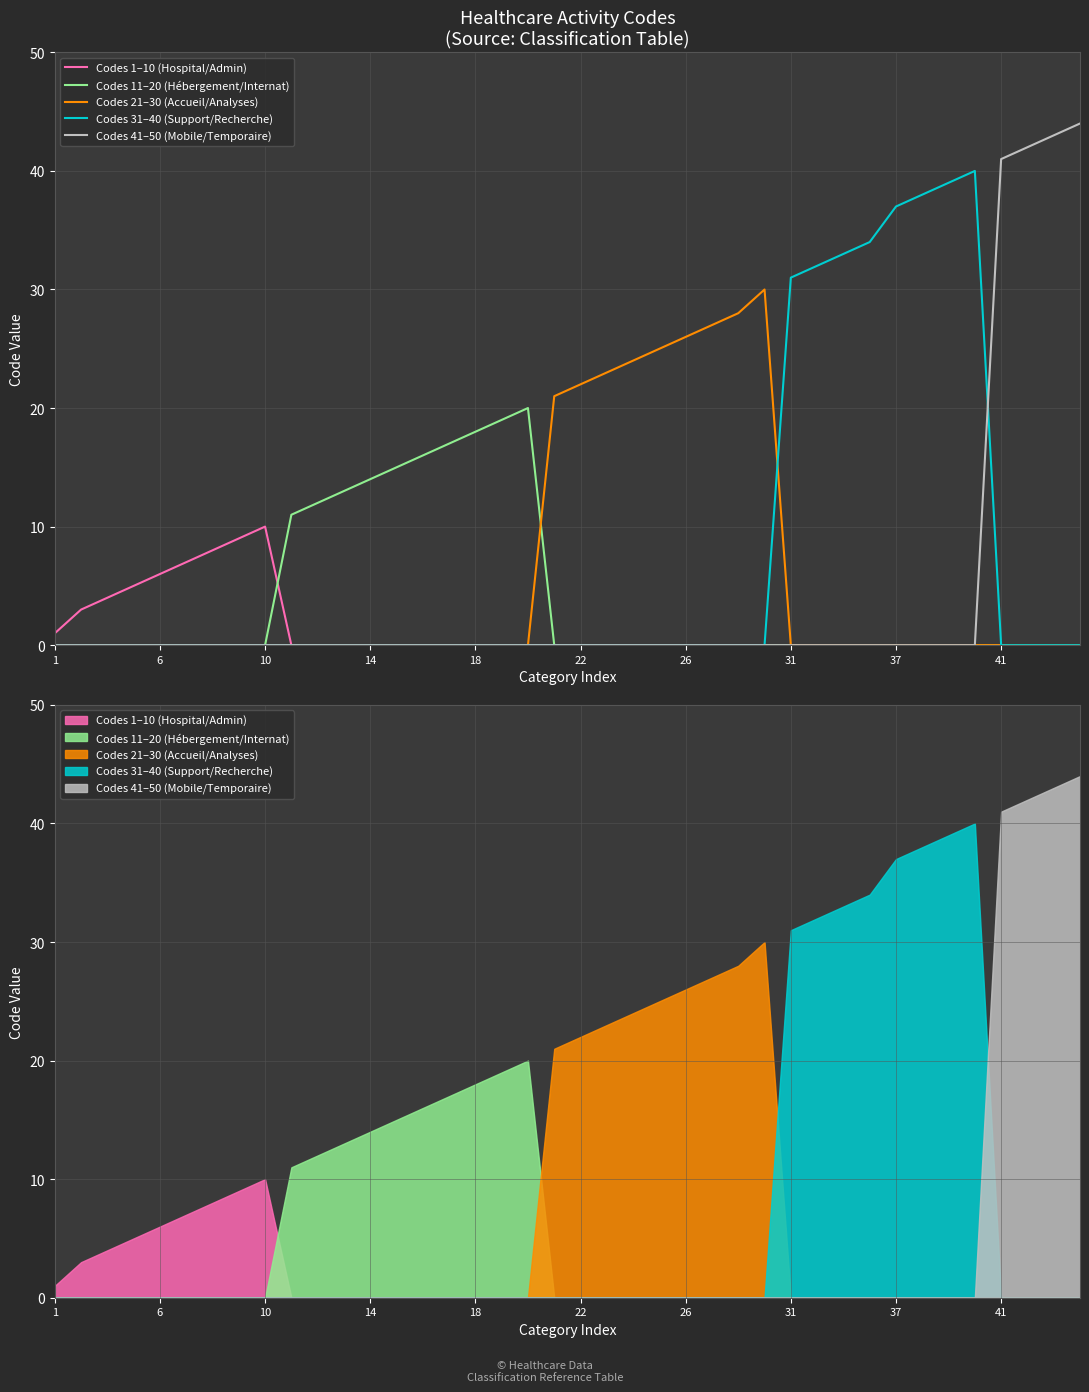

True or false: Codes 41–50 (Mobile/Temporaire) and Codes 11–20 (Hébergement/Internat) intersect in this chart.

False